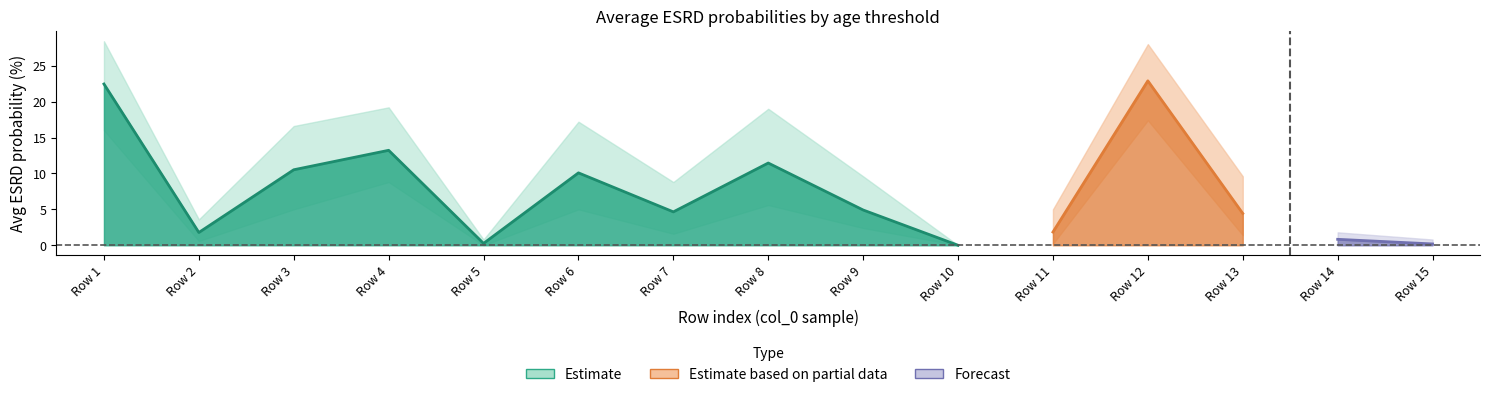

True or false: AVG_ESRD_UPTO_50 and AVG_ESRD_UPTO_90 intersect in this chart.

True